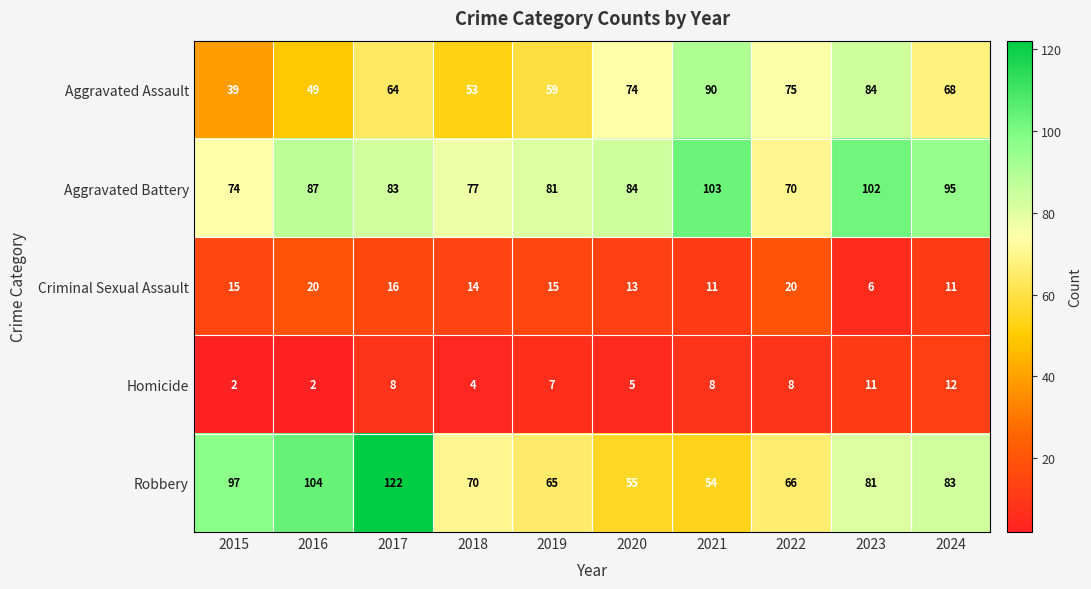

Which series has the largest range (max minus min)?

Robbery